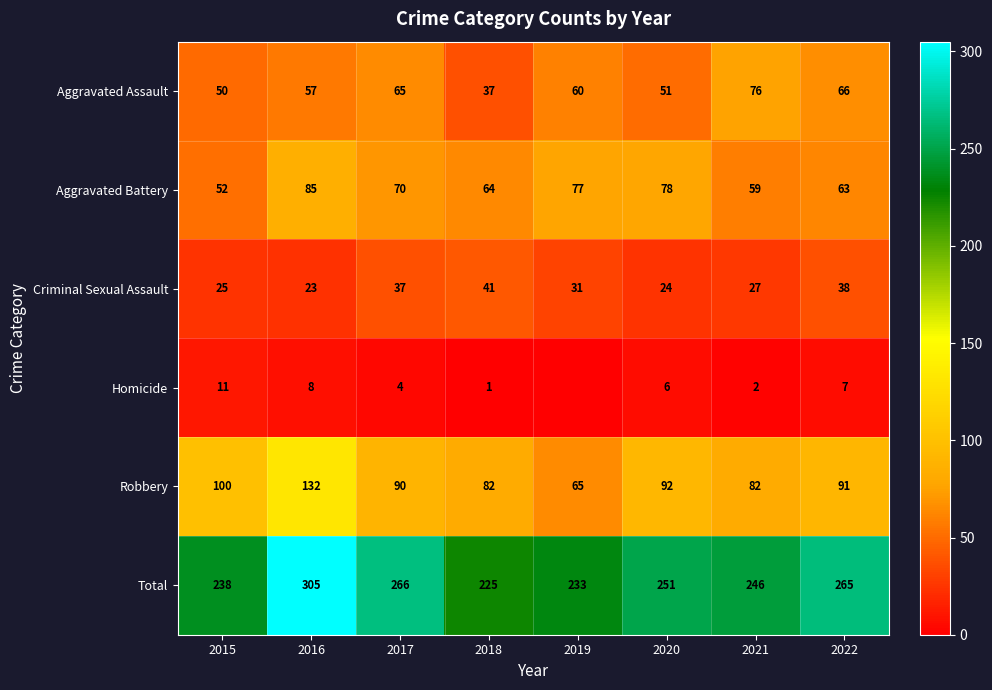

What is the sum of the Homicide values at 2022 and 2021?

9